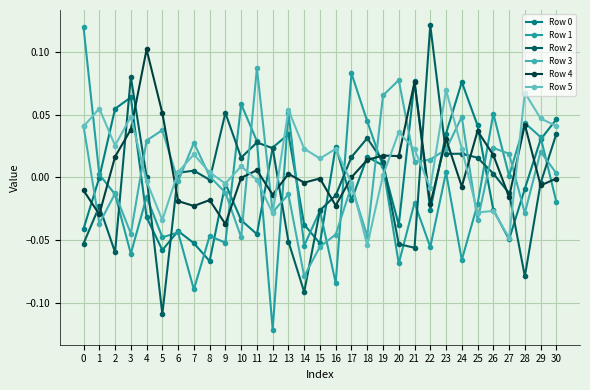

True or false: Row 0 and Row 4 cross at least once.

True